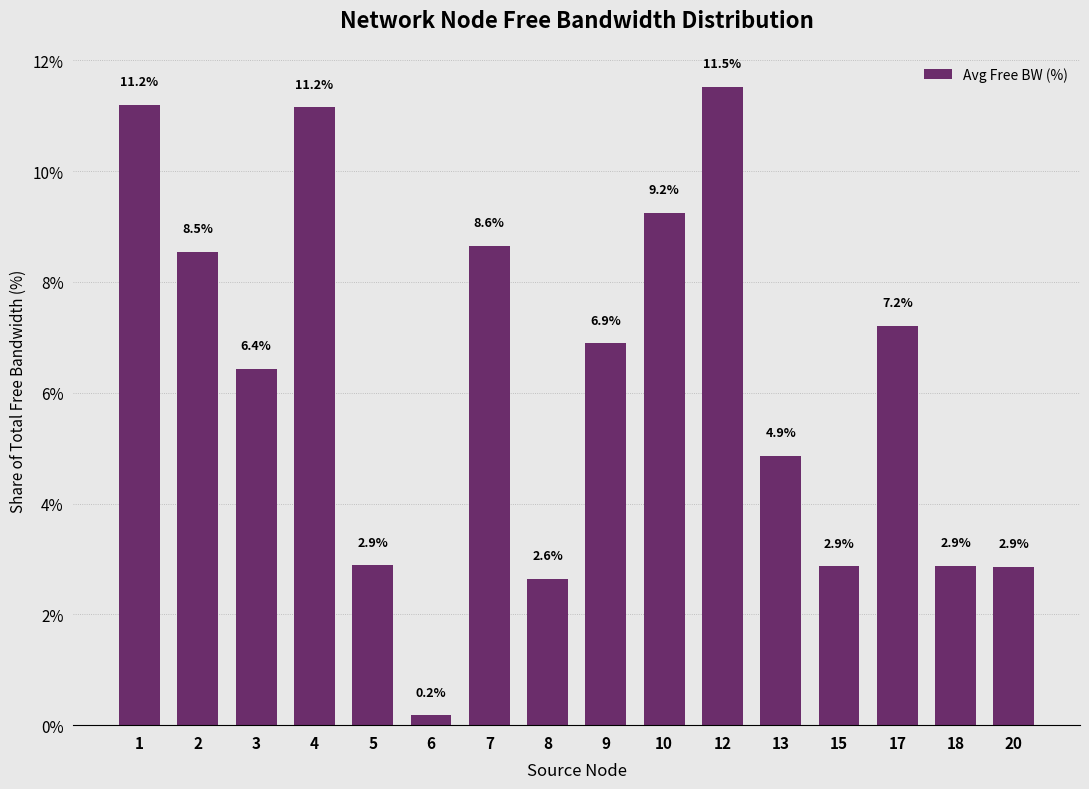

Which label corresponds to the smallest value in the chart?

6